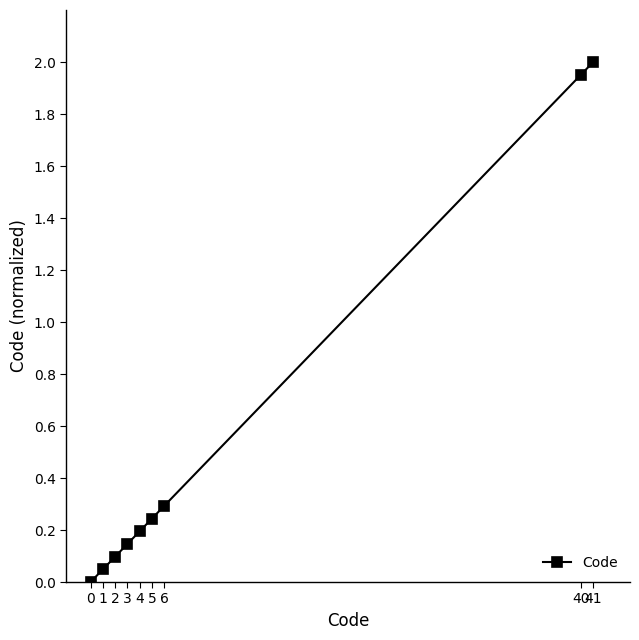

How many data points does each series have?

9